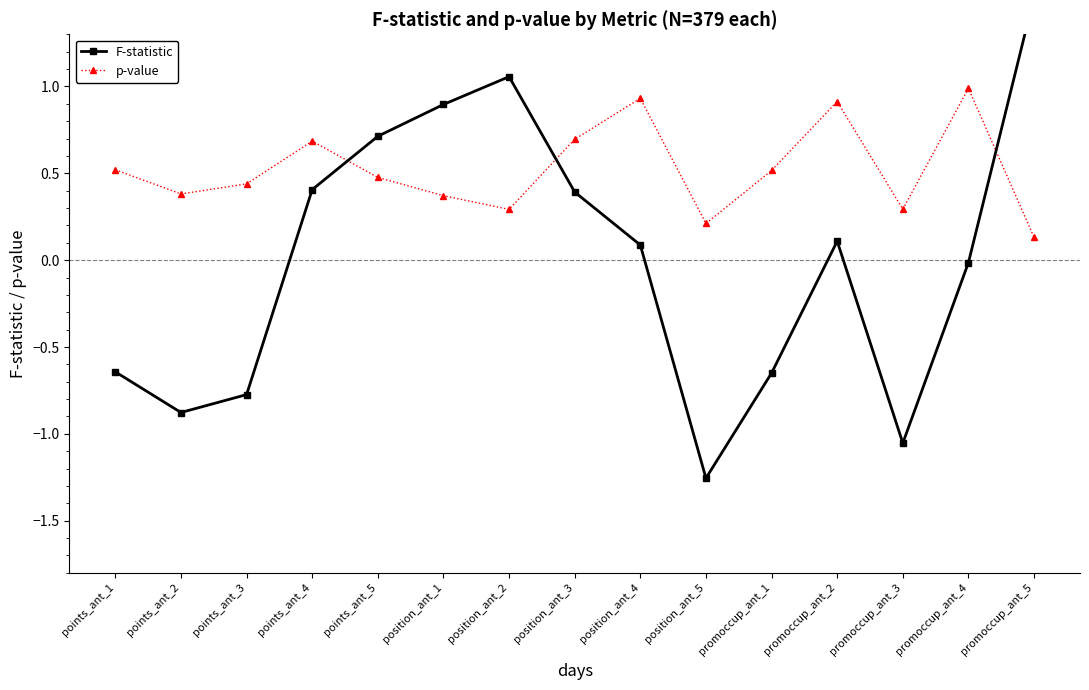

What is the value of the F-statistic point at the 12th from the left?

0.1